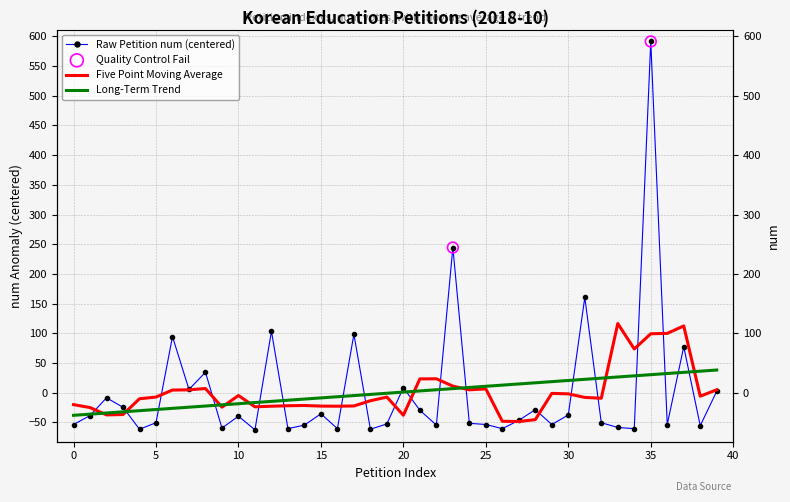

At how many categories does at least one series exceed -45?

40